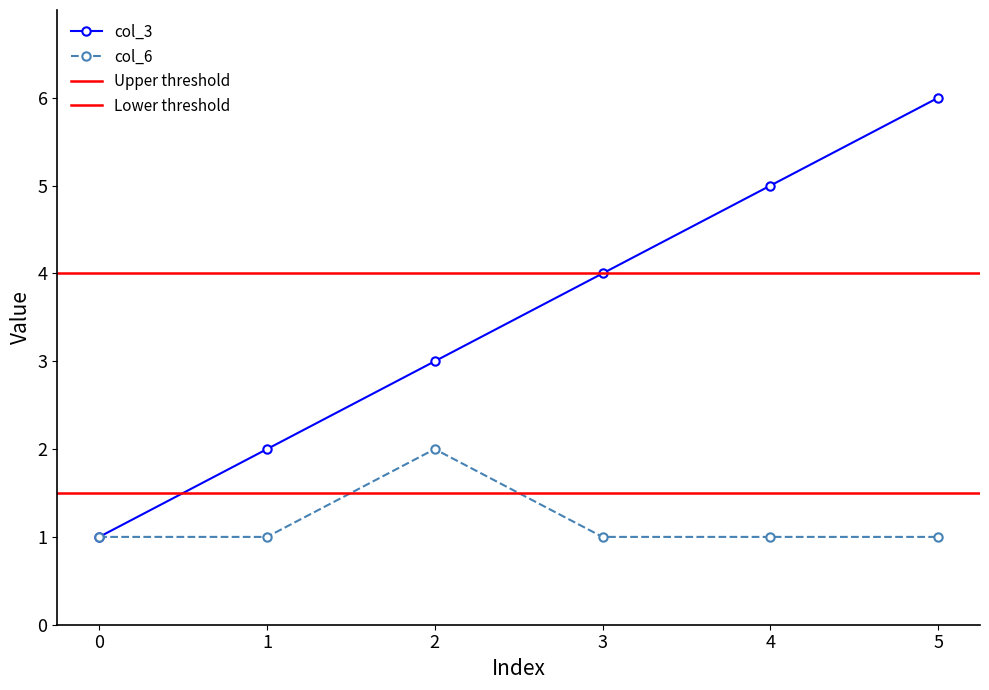

Is the value of col_6 at 4 greater than the value of col_3 at 0?

No